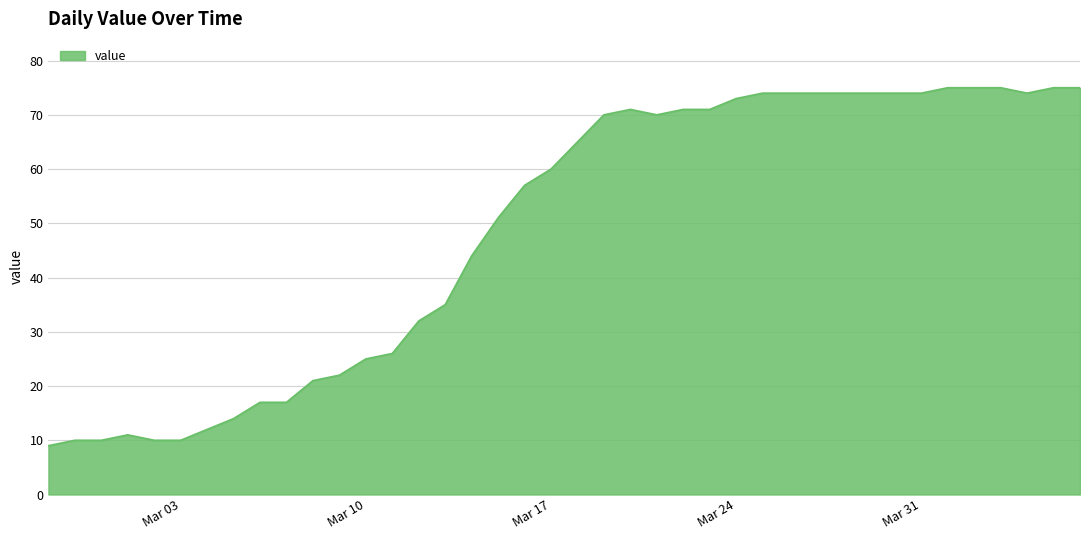

What is the maximum value shown in the chart?

75